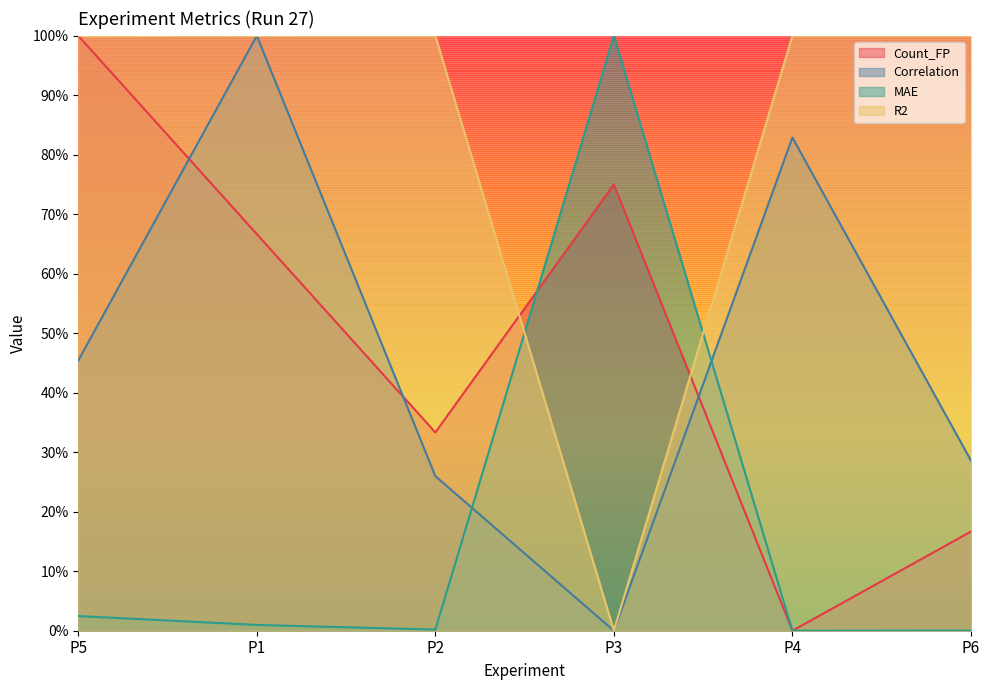

Reading left to right, what are all the values shown in this chart?

Count_FP: 1.0	0.7	0.3	0.8	0.0	0.2
Correlation: 0.5	1.0	0.3	0.0	0.8	0.3
MAE: 0.0	0.0	0.0	1.0	0.0	0.0
R2: 1.0	1.0	1.0	0.0	1.0	1.0